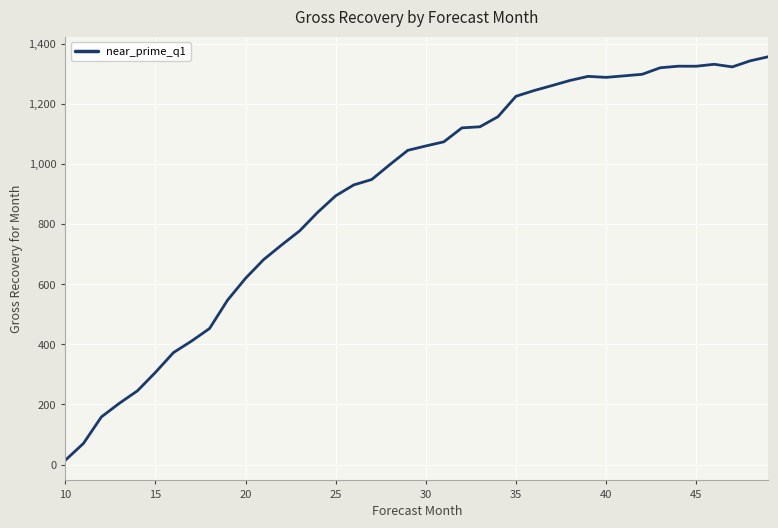

What is the maximum value shown in the chart?

1356.5